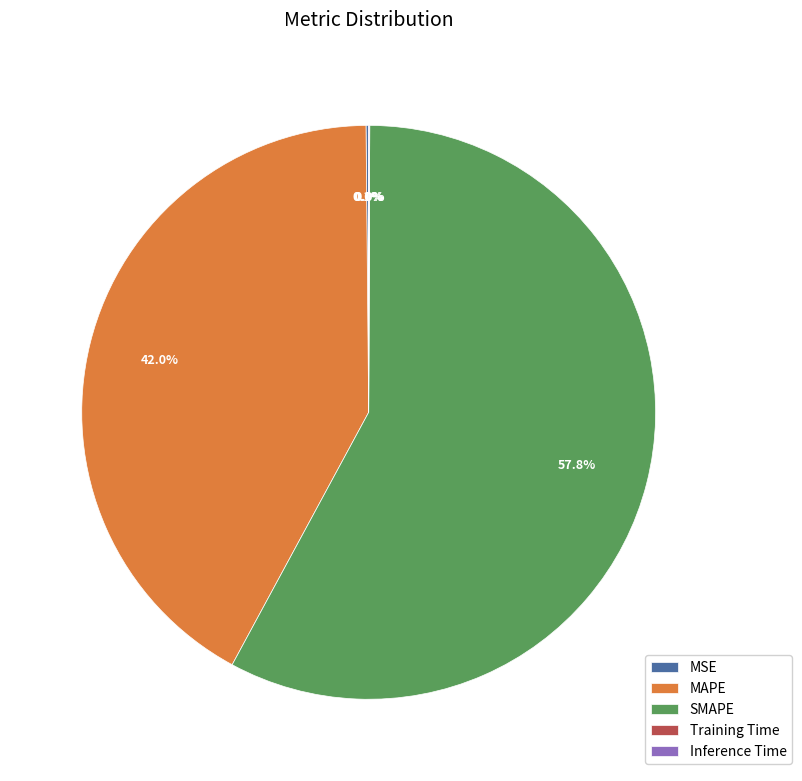

Approximately how many times larger is the value at SMAPE compared to MAPE?

1.4